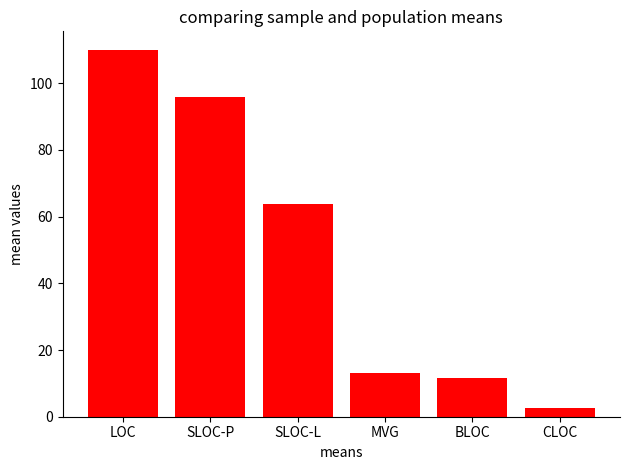

Reading left to right, extract all data points from this chart.

LOC=110.1	SLOC-P=96.0	SLOC-L=63.7	MVG=13.0	BLOC=11.5	CLOC=2.6